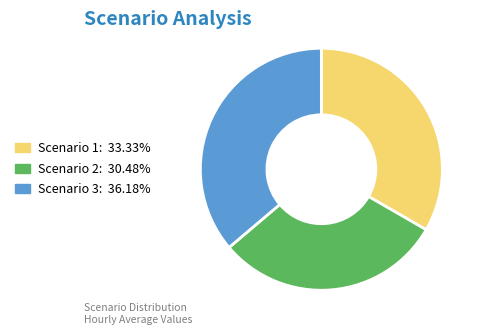

Combined, do Scenario 3: 36.18% and Scenario 1: 33.33% account for over 50%?

Yes